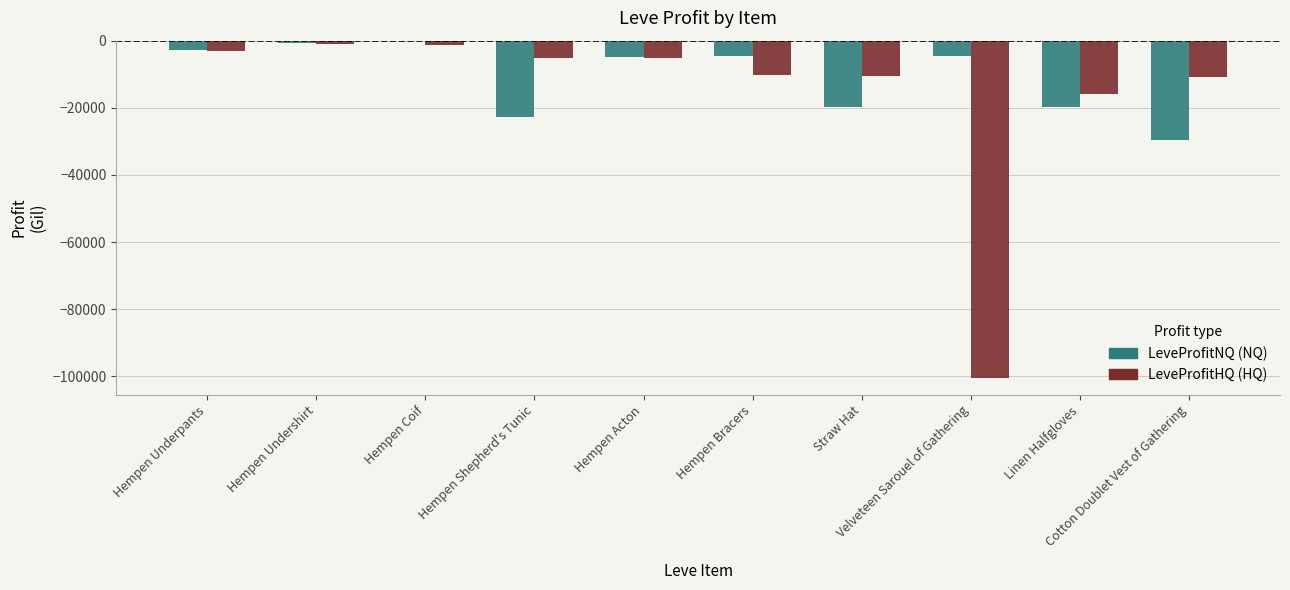

What position from the left is Cotton Doublet Vest of Gathering?

10